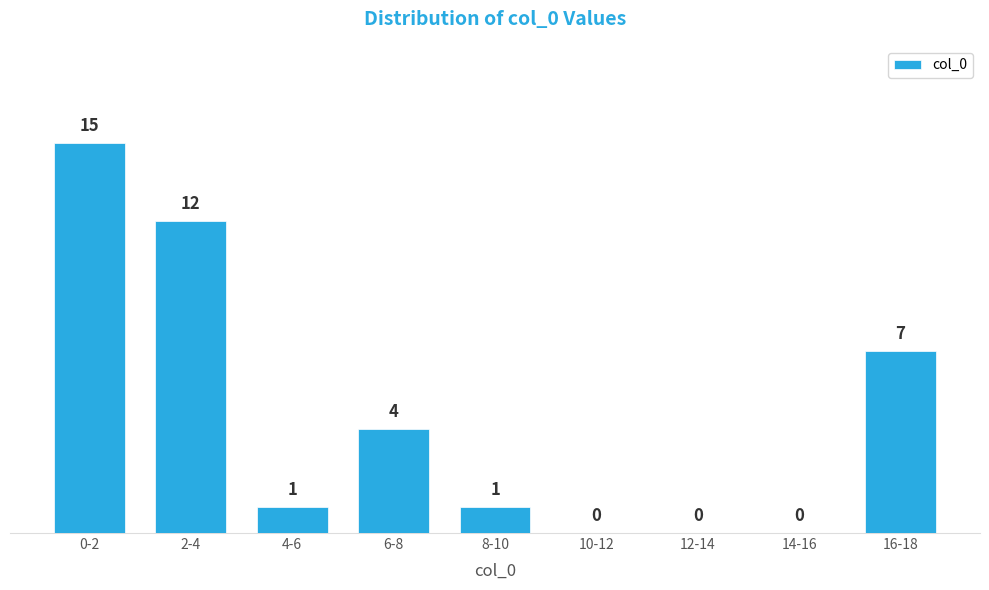

Reading right to left, extract all data points from this chart.

16-18=7	14-16=0	12-14=0	10-12=0	8-10=1	6-8=4	4-6=1	2-4=12	0-2=15